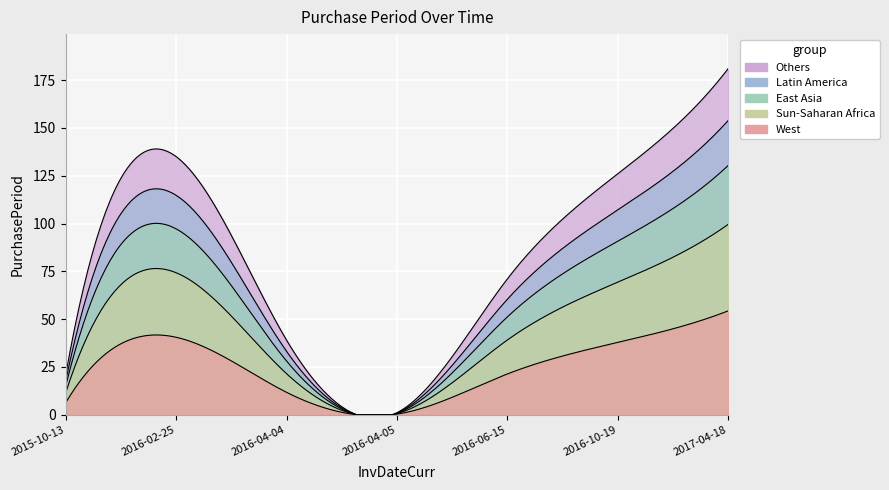

At which label does the data first exceed 71?

2016-02-25